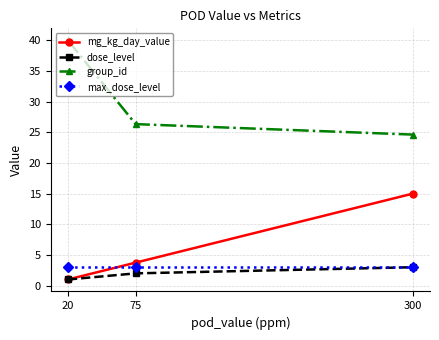

The value of max_dose_level at 75 is 5.0. True or false?

False